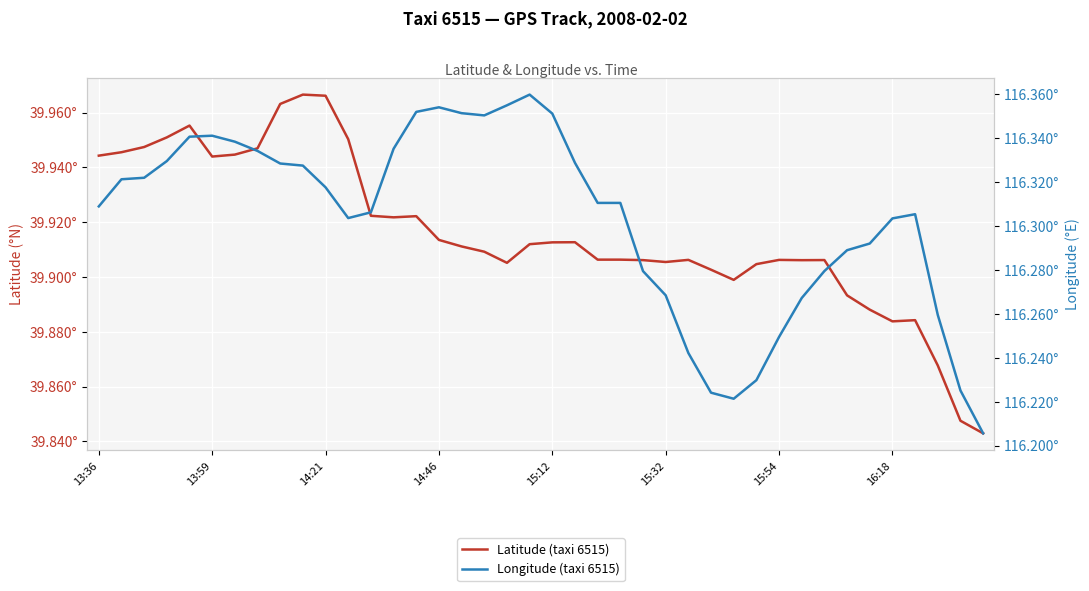

The value of Longitude (taxi 6515) at 15:12 is 116.4. True or false?

True